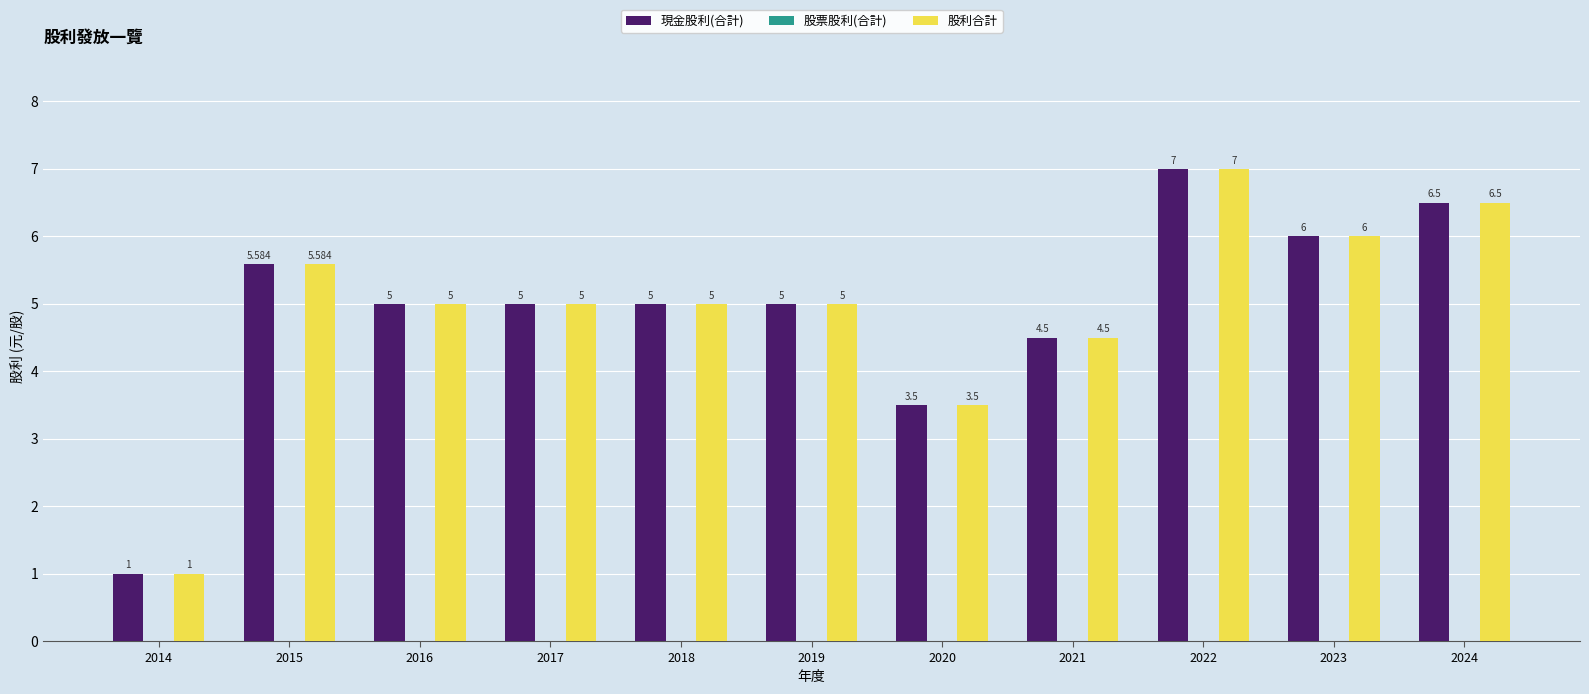

How many data points does each series have?

11